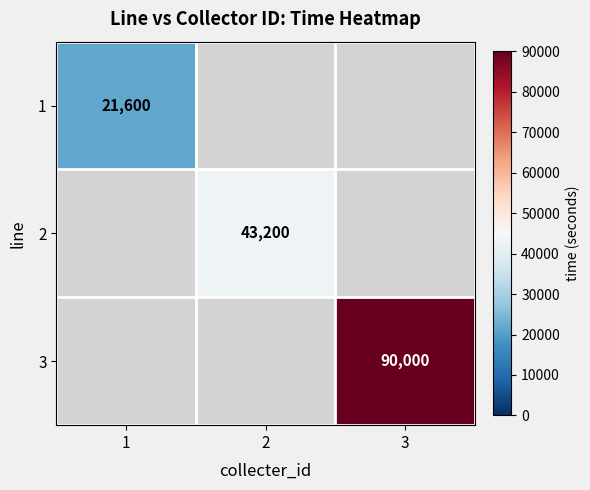

The value of 2 at 2 is 43200. True or false?

True